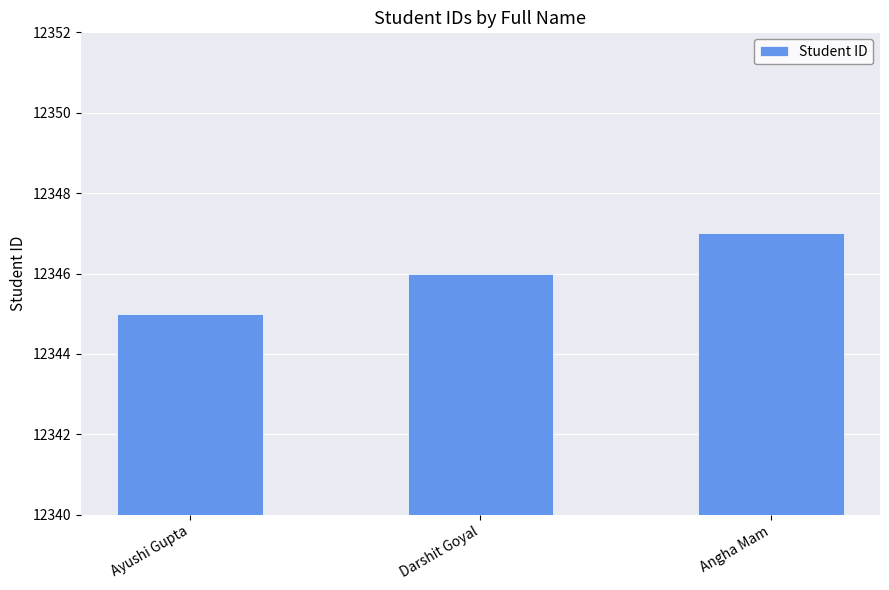

What is the sum of the values at Angha Mam and Darshit Goyal?

24693